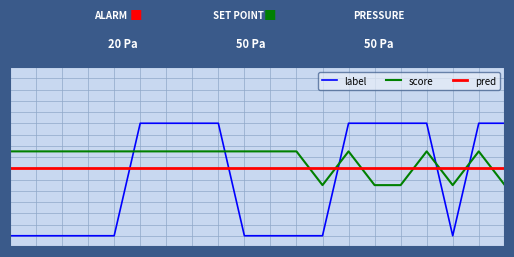

At which category is the sum across all series the highest?

5